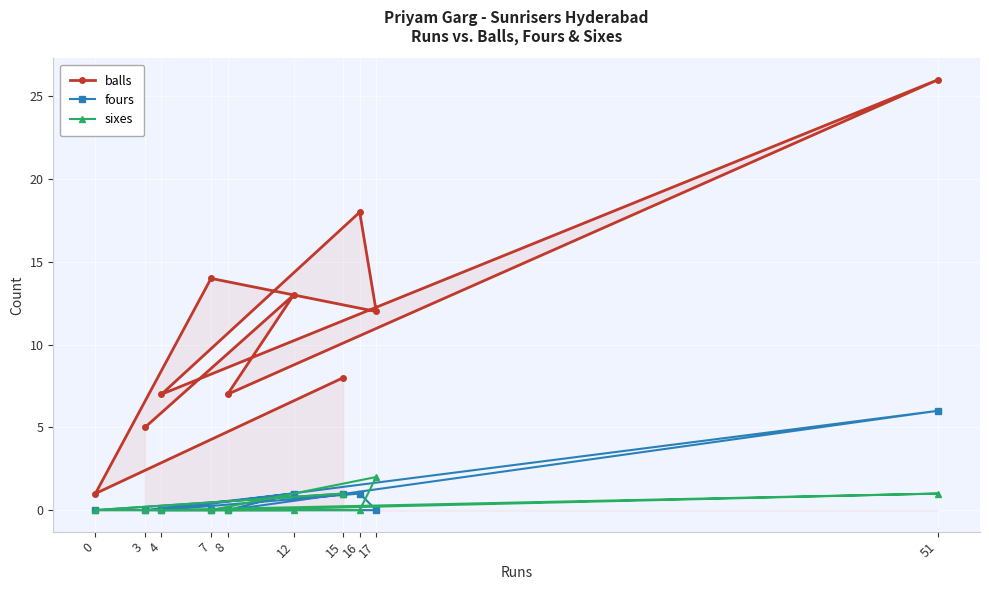

True or false: fours and balls intersect in this chart.

False